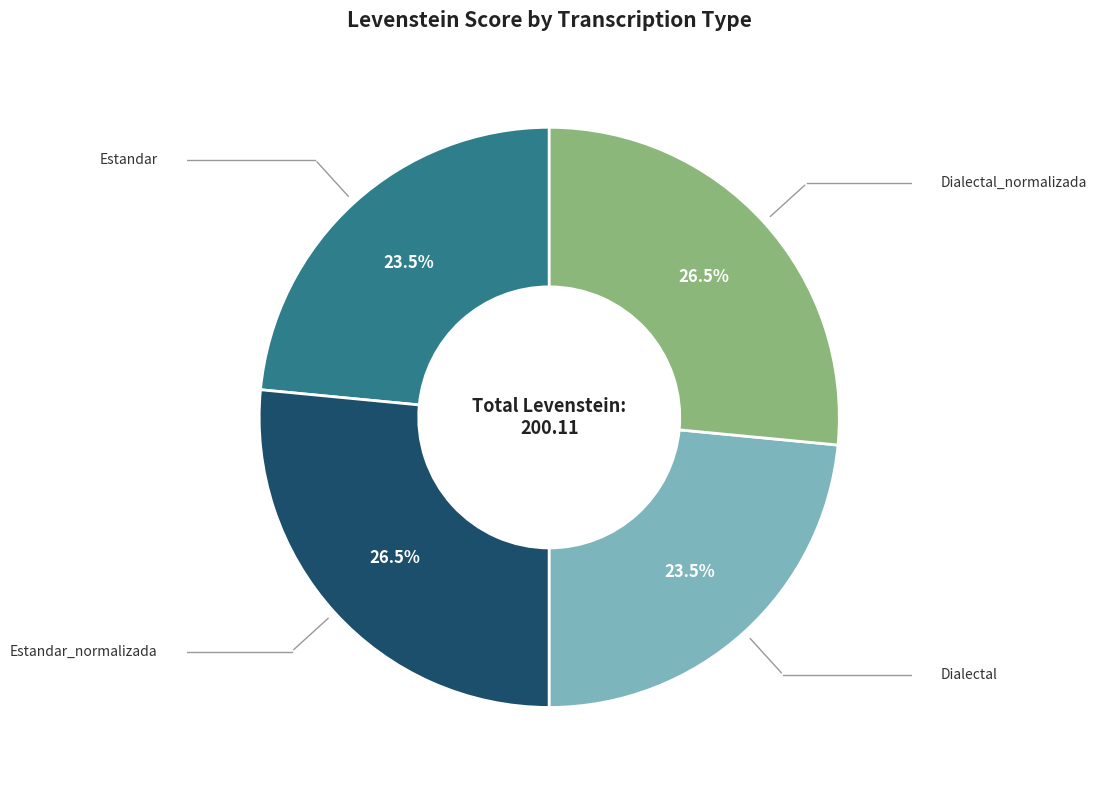

Is there a majority slice in this chart?

No